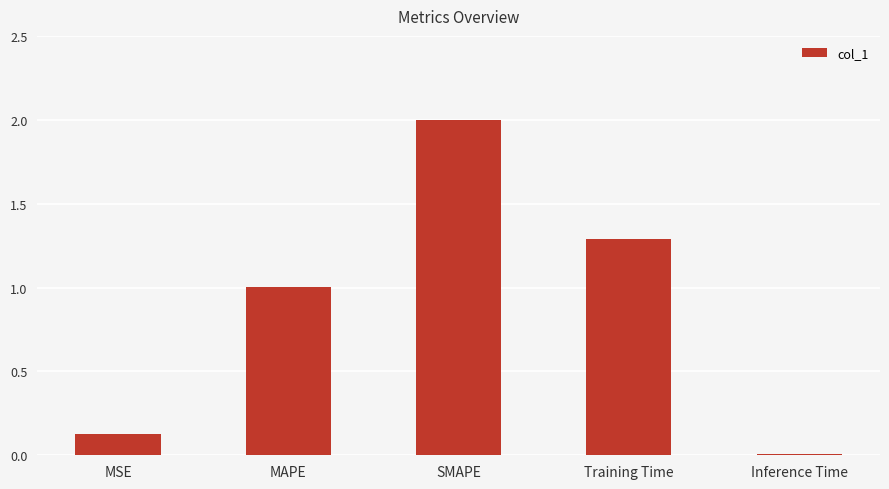

What is the greatest value displayed?

2.0